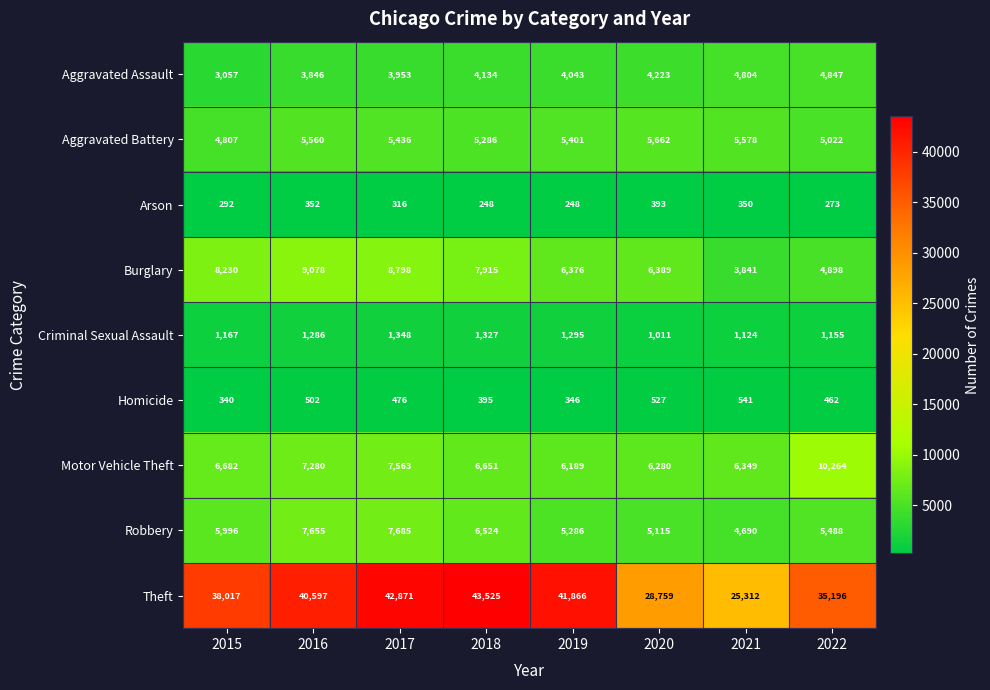

True or false: Burglary has a value of 4898 at 2022.

True